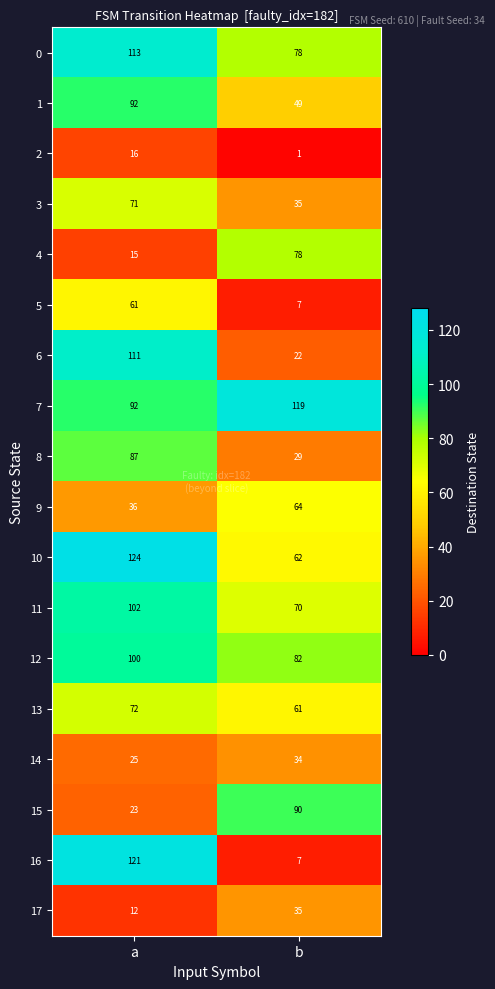

Read the 12 value at a, to the nearest 5.

100